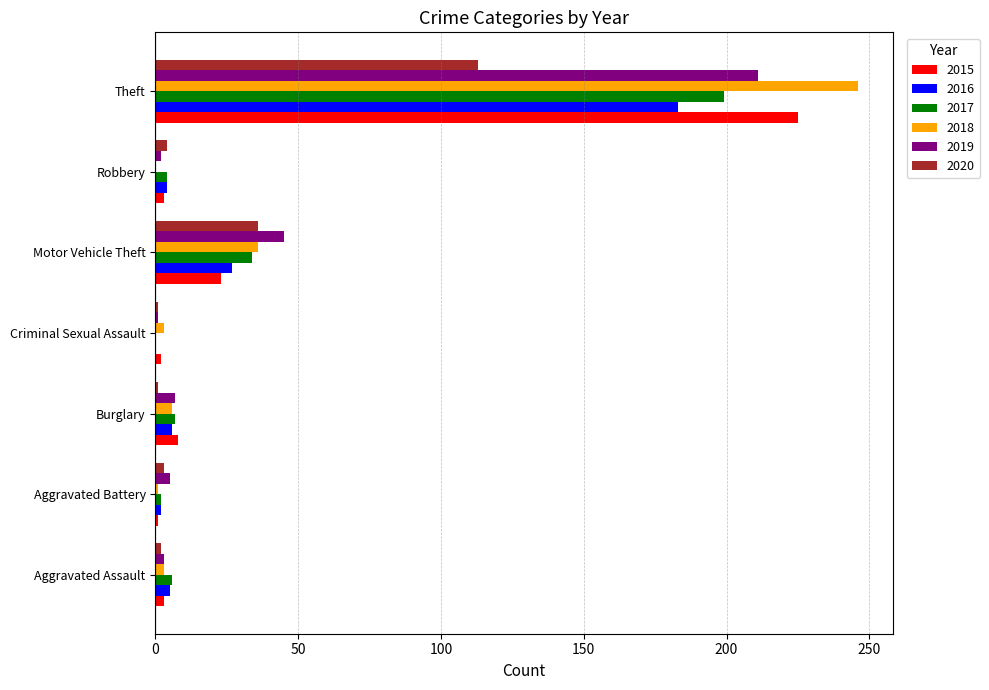

What is the average value of the 2020 series?

23